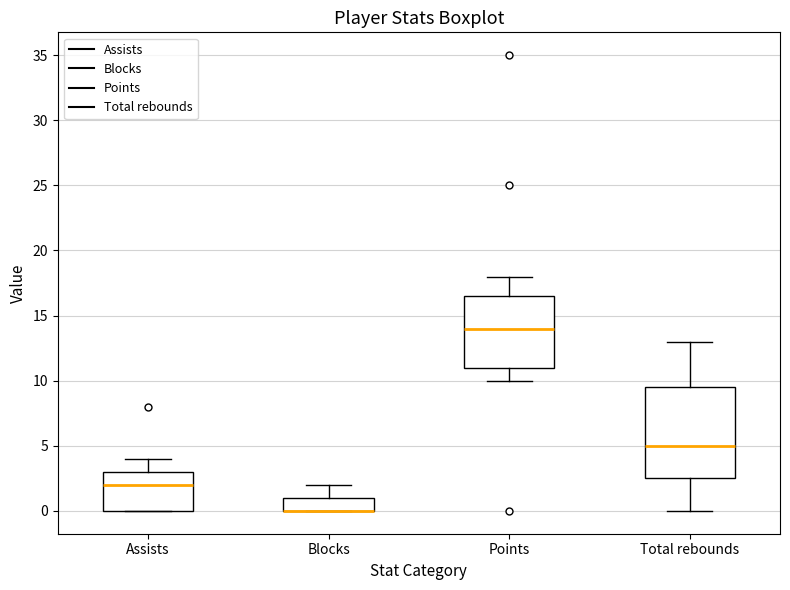

Where is the upper edge of the box for Blocks on the y-axis? The values are not printed on the chart, so give them approximately, as read against the axis.

1.0